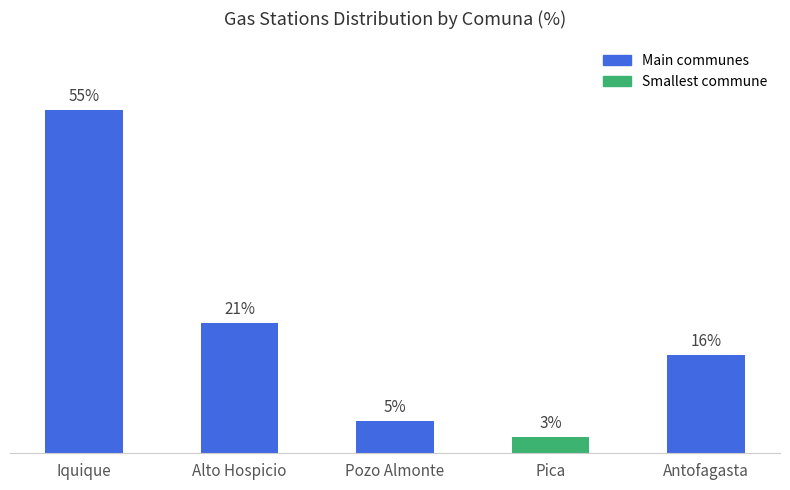

Does the chart contain any negative values?

No